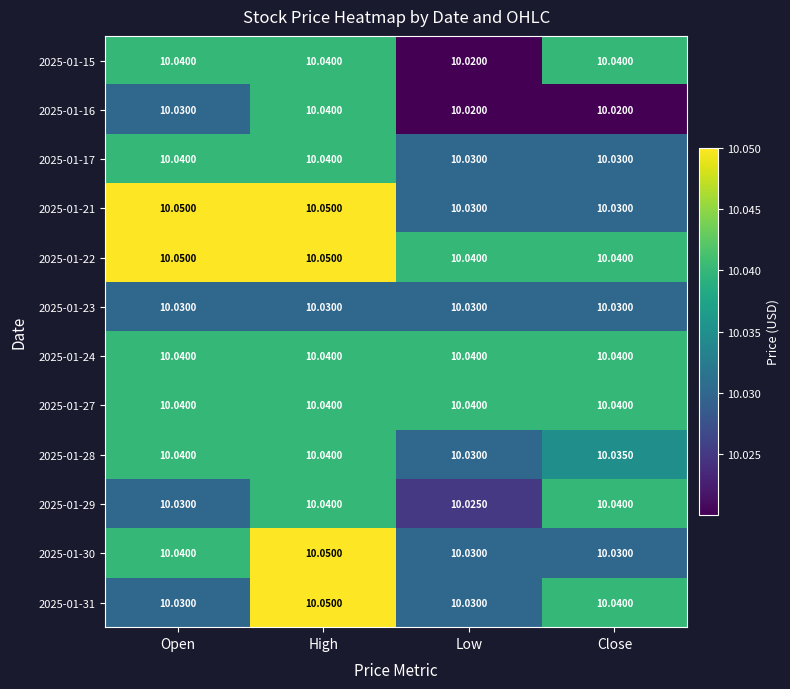

Is the value of 2025-01-15 at Open greater than the value of 2025-01-23 at Low?

Yes